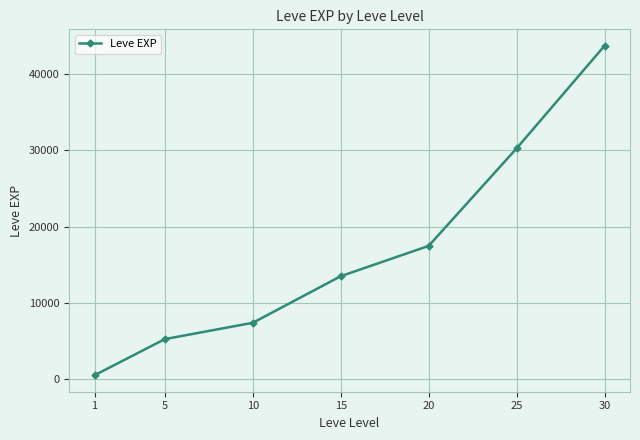

What is the change in value from 1 to 10?

+6880.0